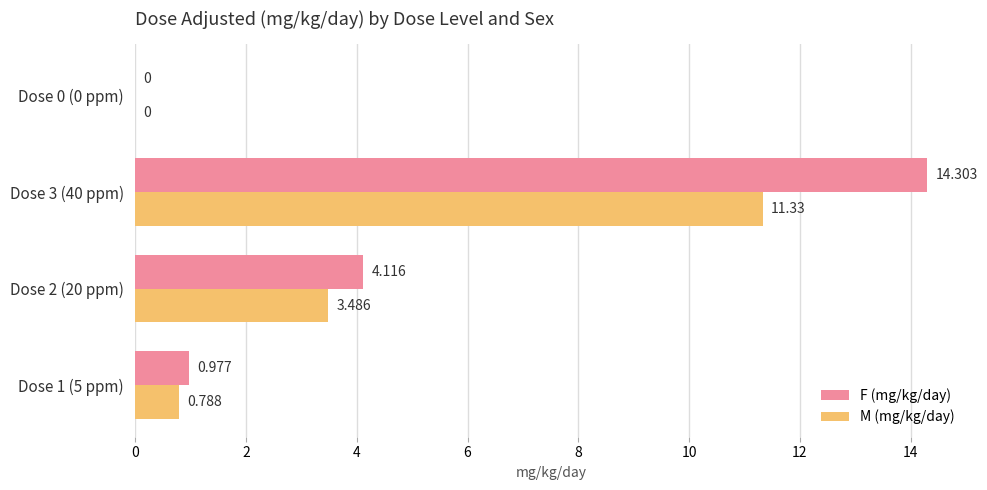

Which series changed the most between Dose 2 (20 ppm) and Dose 0 (0 ppm)?

F (mg/kg/day)